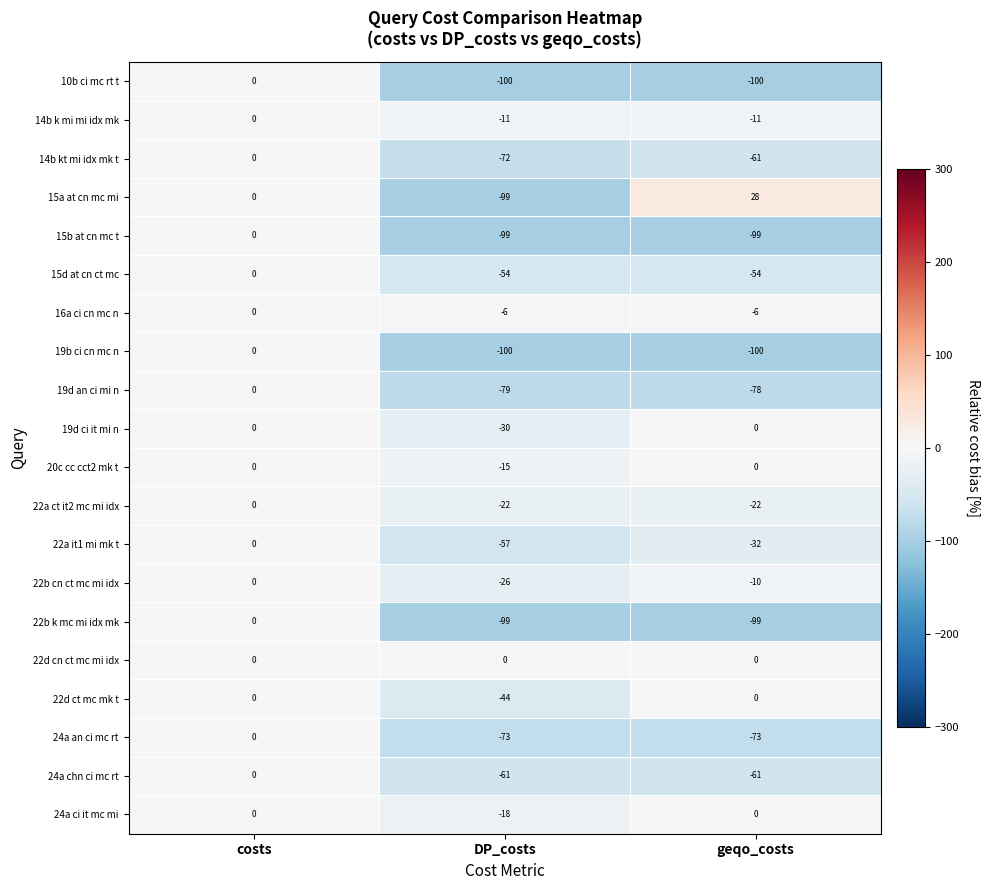

Which series has the largest total across all categories?

22d cn ct mc mi idx